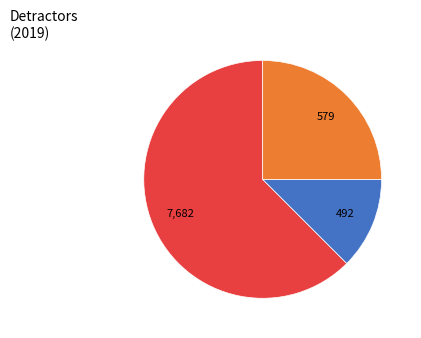

Is there a majority slice in this chart?

Yes